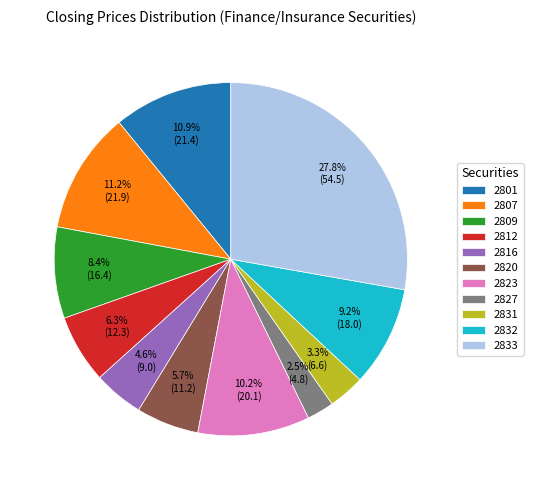

Approximately how many times larger is the value at 2827 compared to 2809?

0.3